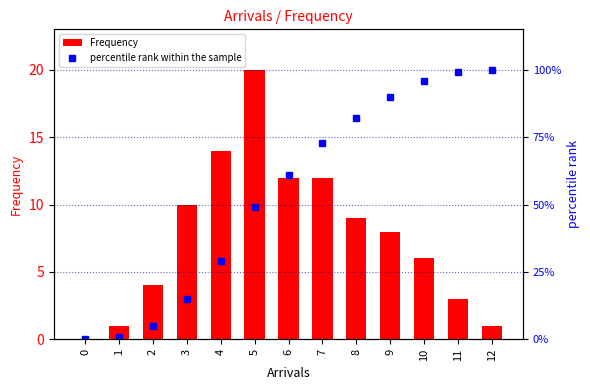

What is the value of the percentile rank within the sample bar at the 12th from the left?

99.0